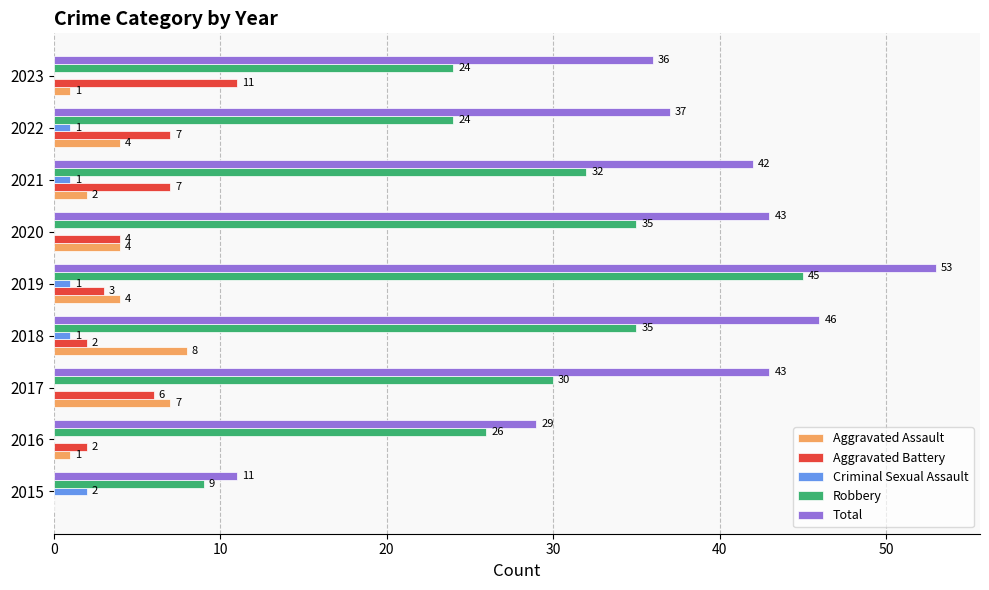

What is the sum of all Robbery values?

260